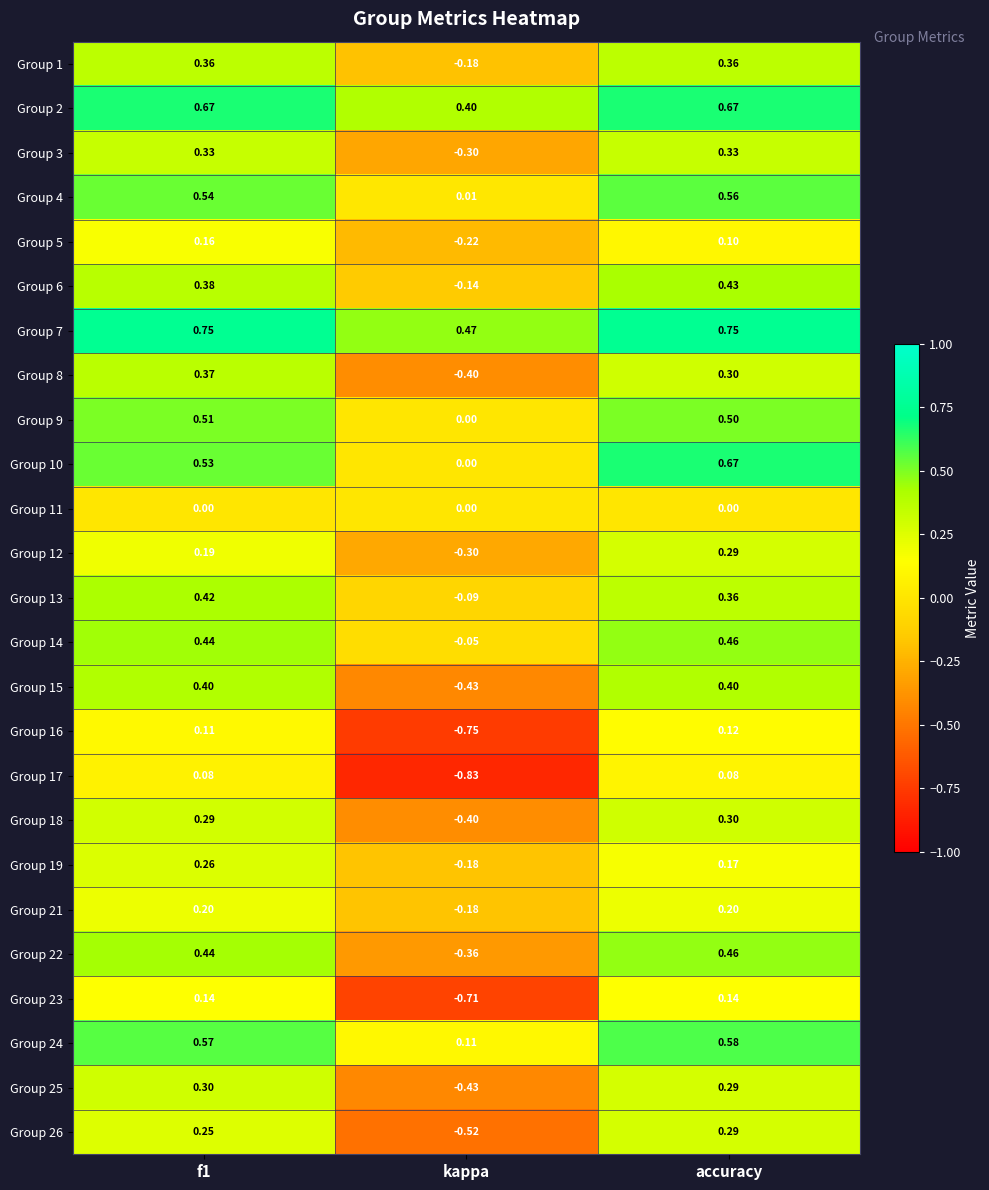

Where is Group 9 nearest to the value 0?

kappa